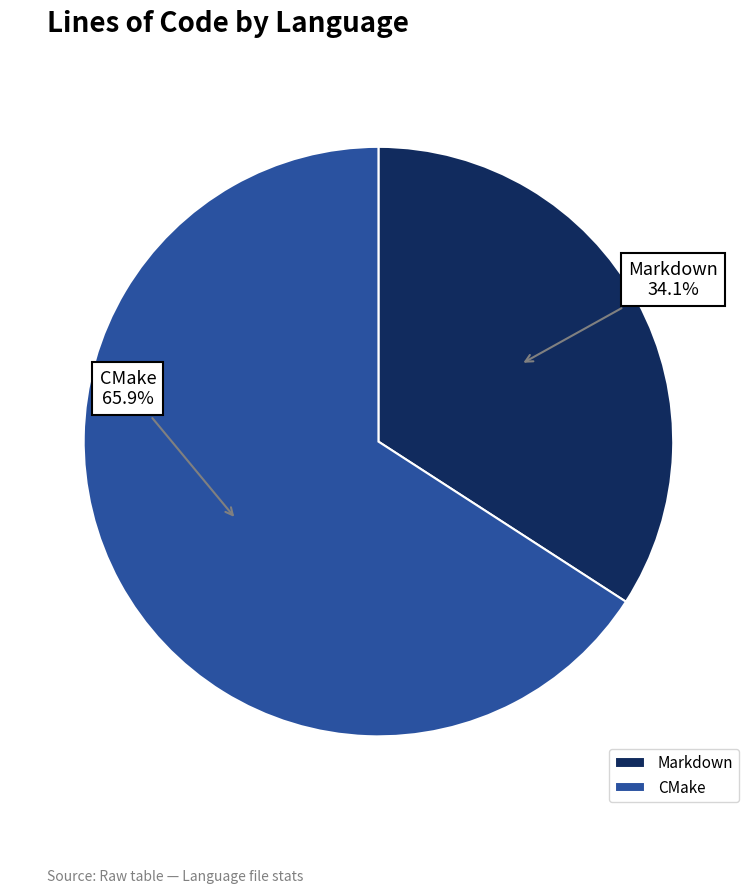

True or false: CMake accounts for 78% of the total.

False